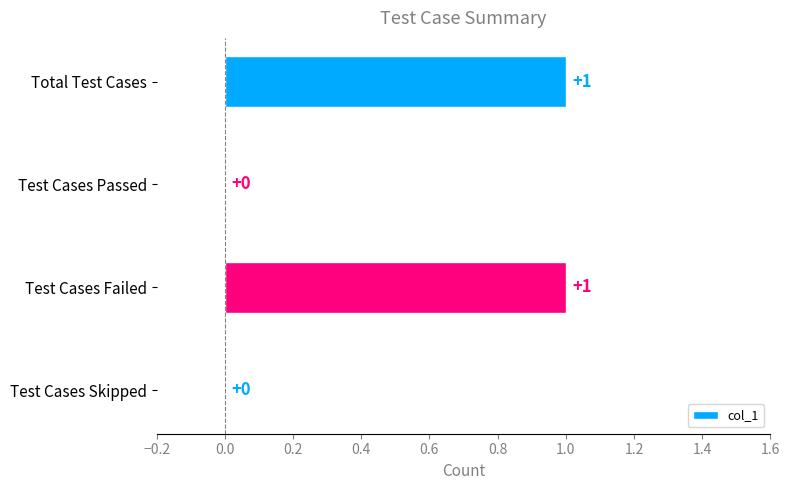

The value at Test Cases Failed is 2. True or false?

False